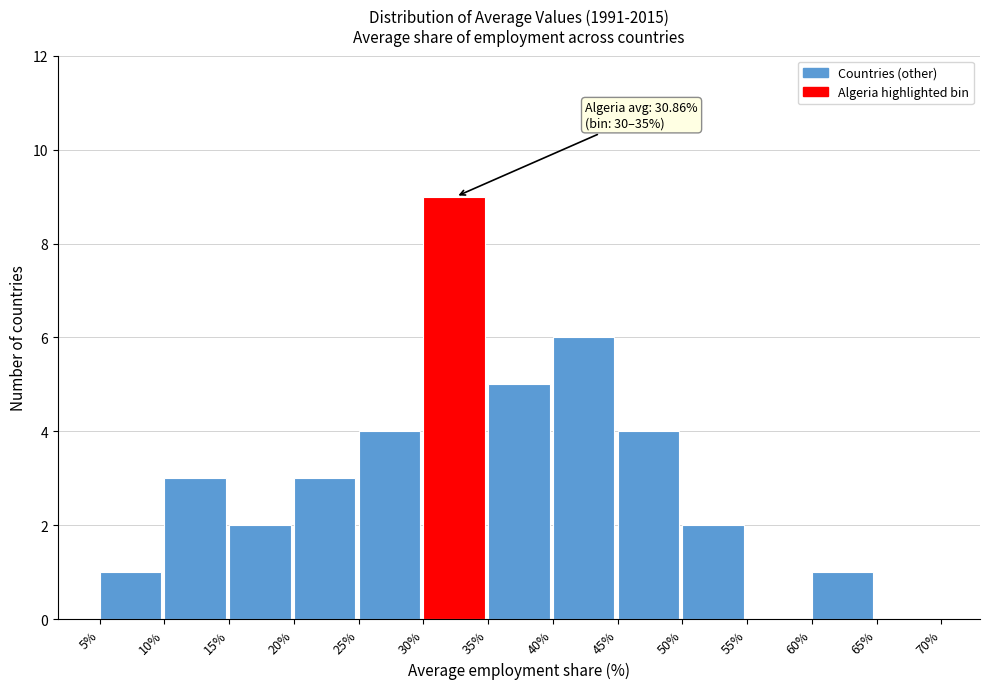

Which range on the x-axis has the tallest bar?

30% to 35%